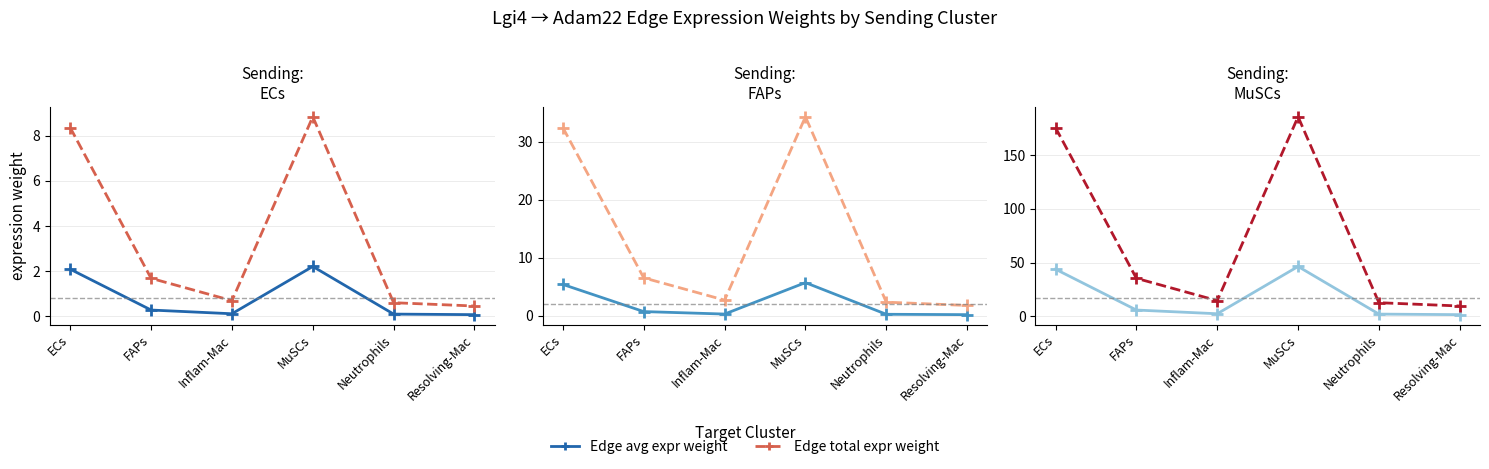

What is the average value of the Edge total expr weight series?

72.3